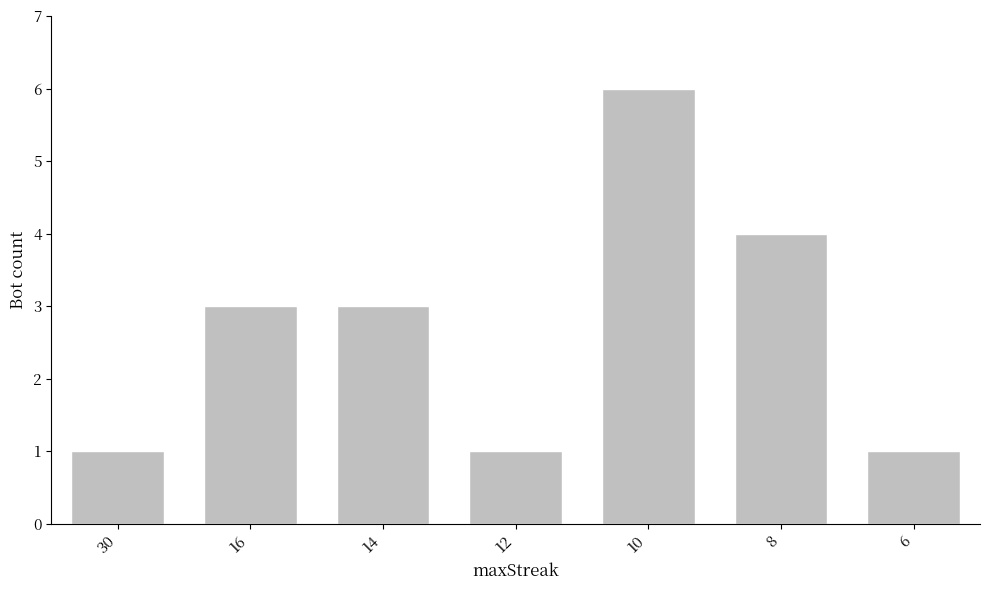

What is the minimum value shown in the chart?

1